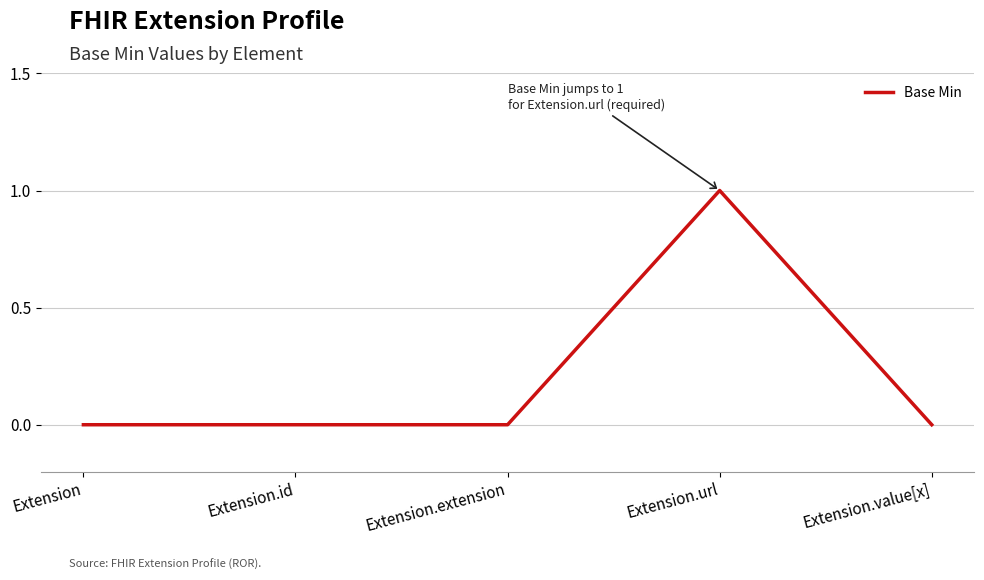

What is the sum of the values at Extension and Extension.url?

1